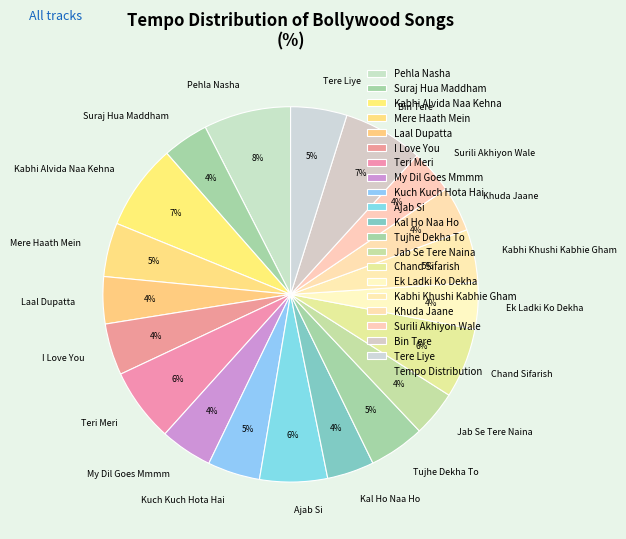

Do Jab Se Tere Naina and Teri Meri together represent more than half of the pie?

No